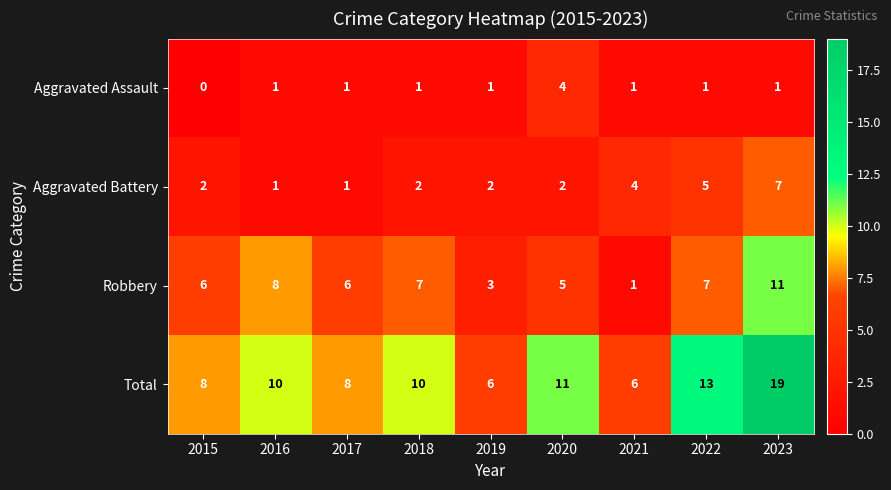

What is the spread (max minus min) of values at 2021?

5